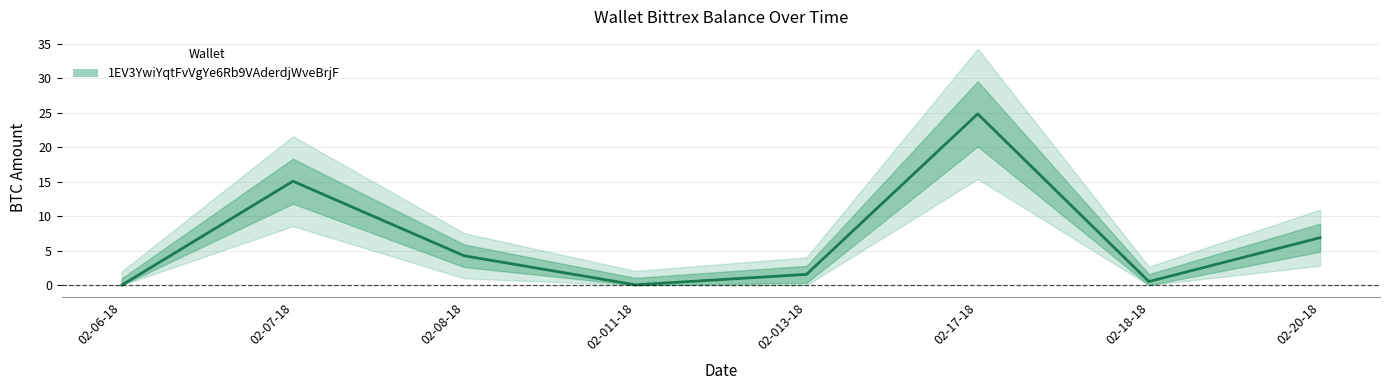

How many values exceed 4?

4